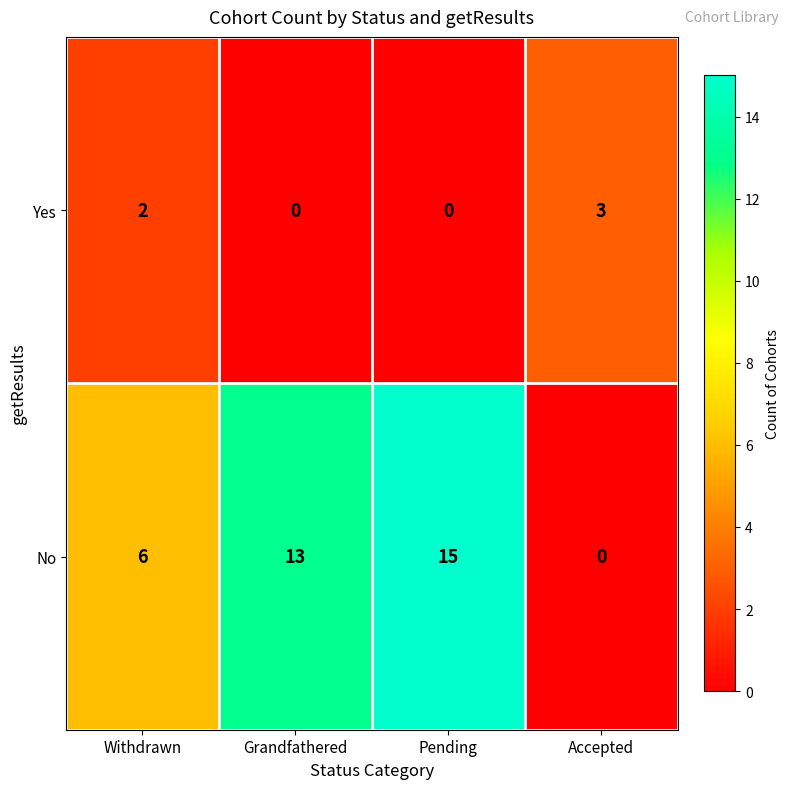

How many Yes values are between 0 and 3?

4